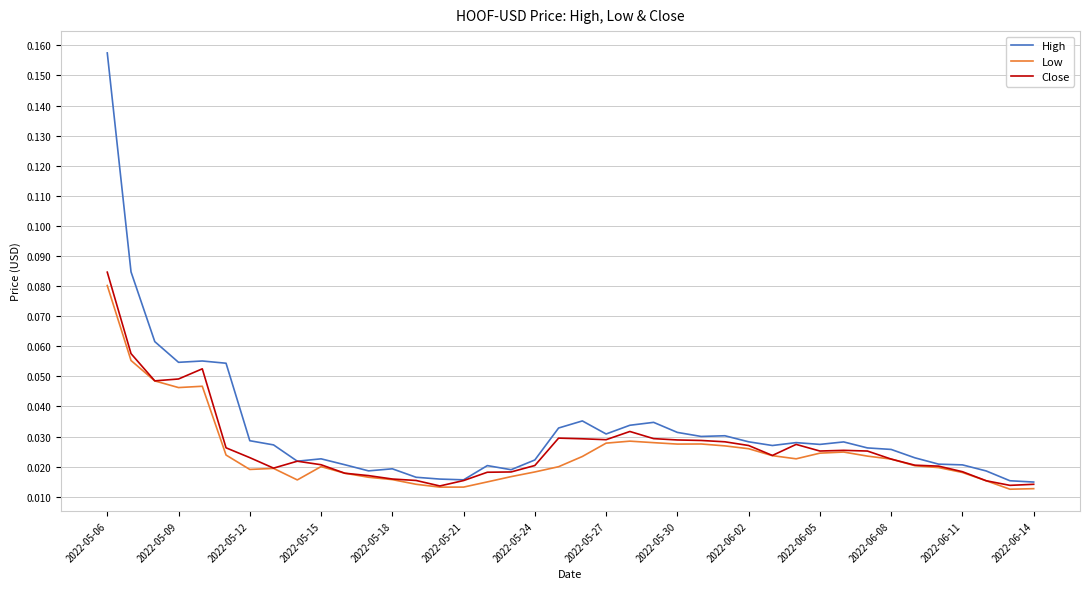

True or false: Low and Close intersect in this chart.

False